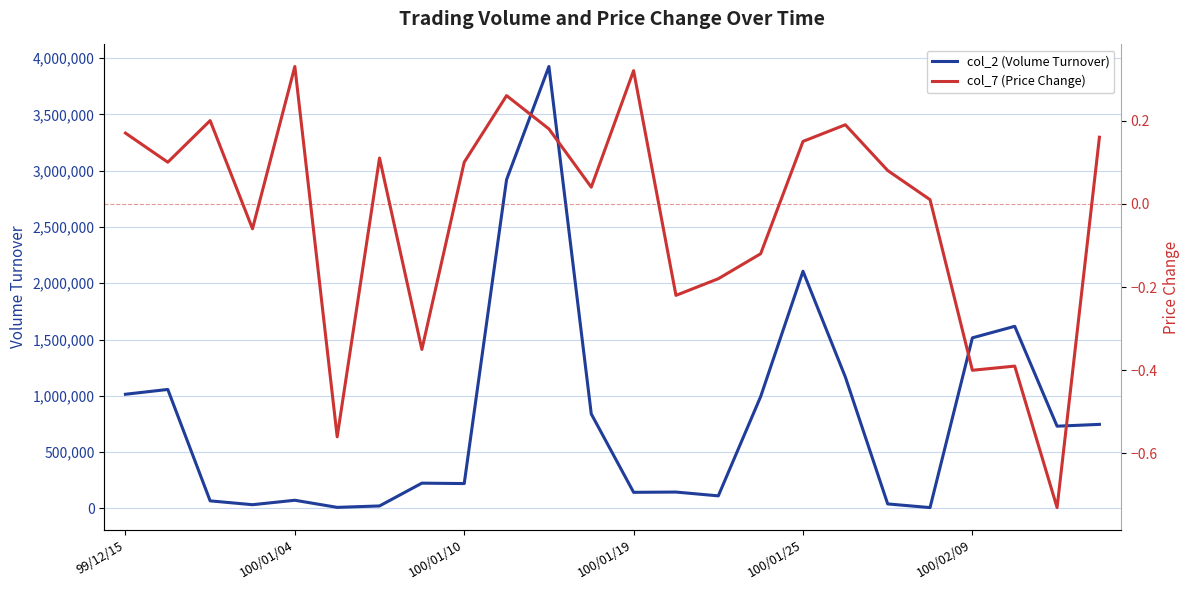

List the series in order of their peak value, highest first.

col_2 (Volume Turnover), col_7 (Price Change)